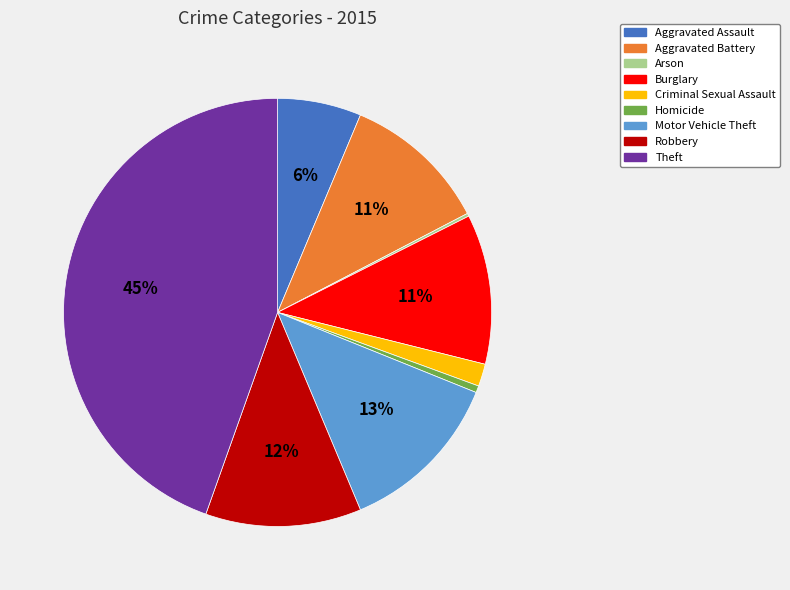

Does Homicide represent more than half of the total?

No